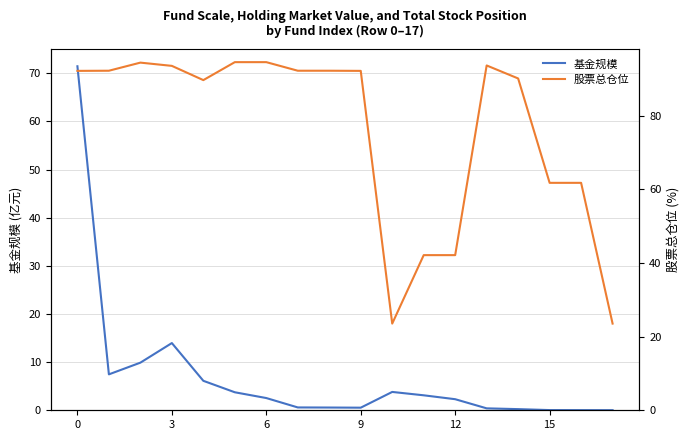

Does the chart display data point markers on the line(s)?

No